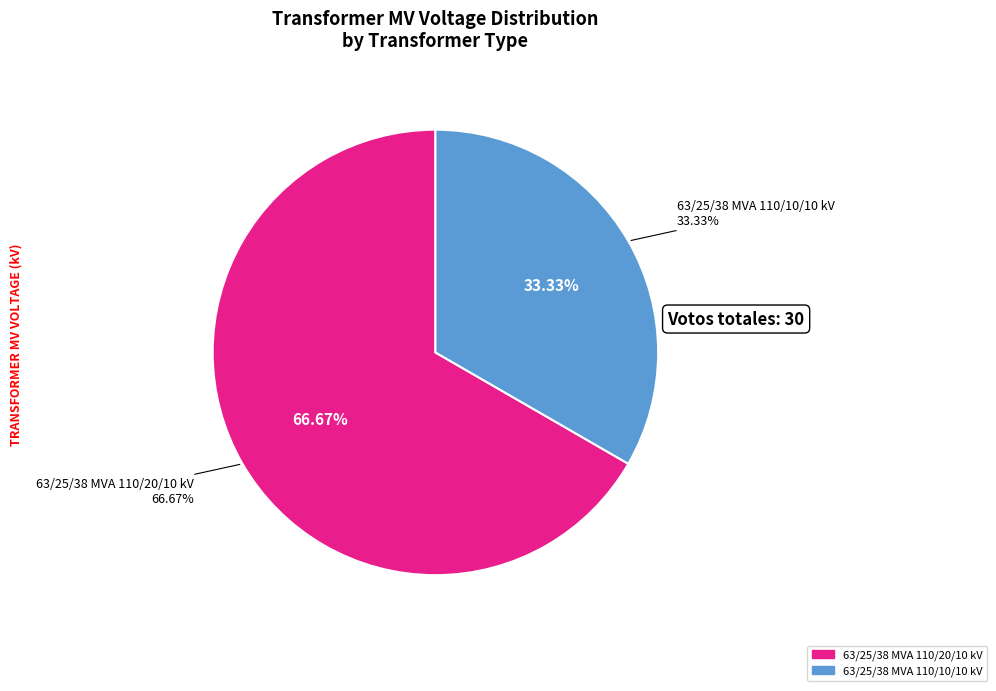

Which category accounts for the majority?

63/25/38 MVA 110/20/10 kV